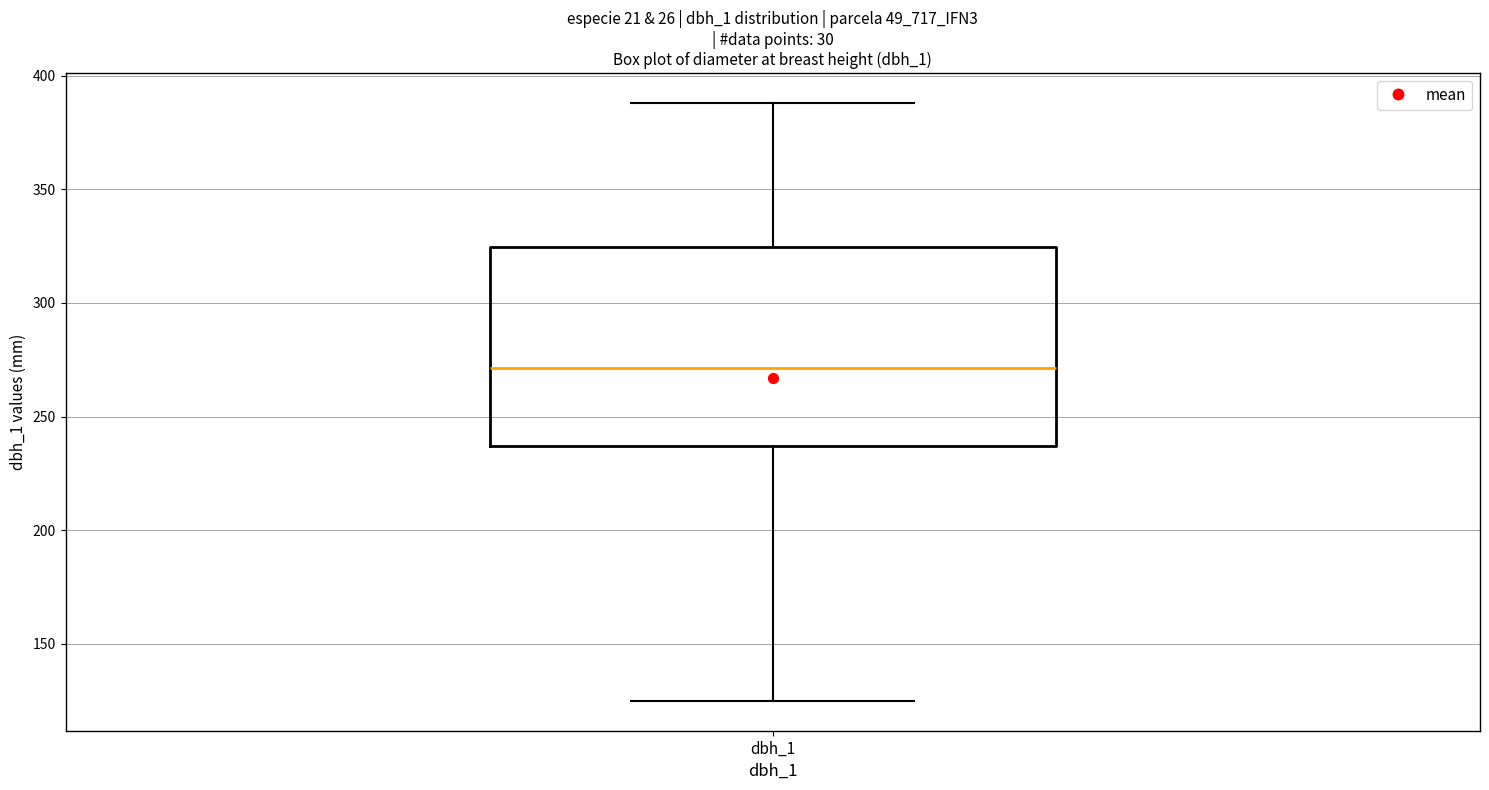

Transcribe this box plot: give where the median line is, the range the box spans, and where the two whiskers end, as read against the y-axis. The values are not printed on the chart, so give them approximately, as read against the axis.

median 270, box 235 to 325, whiskers 125 to 390